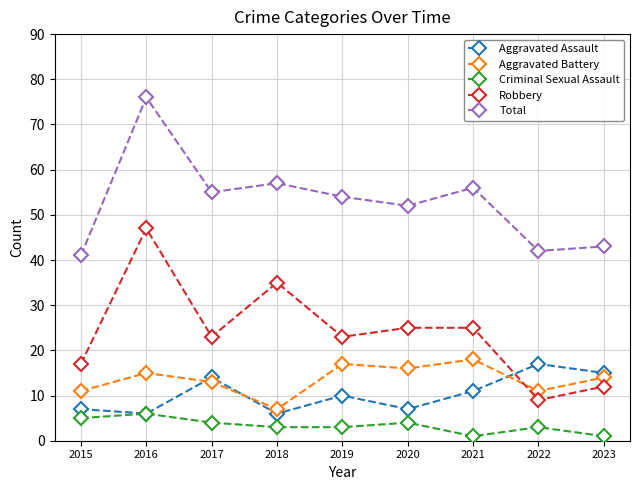

Reading right to left, what are all the values shown in this chart?

Aggravated Assault: 2023=15	2022=17	2021=11	2020=7	2019=10	2018=6	2017=14	2016=6	2015=7
Aggravated Battery: 2023=14	2022=11	2021=18	2020=16	2019=17	2018=7	2017=13	2016=15	2015=11
Criminal Sexual Assault: 2023=1	2022=3	2021=1	2020=4	2019=3	2018=3	2017=4	2016=6	2015=5
Robbery: 2023=12	2022=9	2021=25	2020=25	2019=23	2018=35	2017=23	2016=47	2015=17
Total: 2023=43	2022=42	2021=56	2020=52	2019=54	2018=57	2017=55	2016=76	2015=41